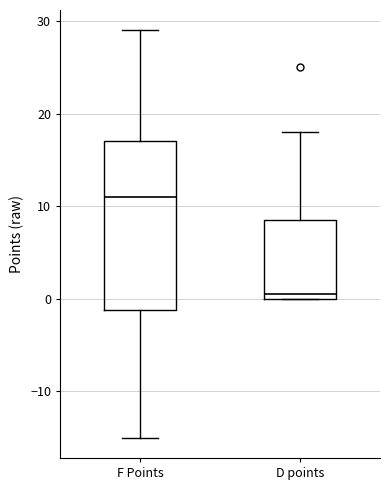

Which box's median line is the lowest?

D points